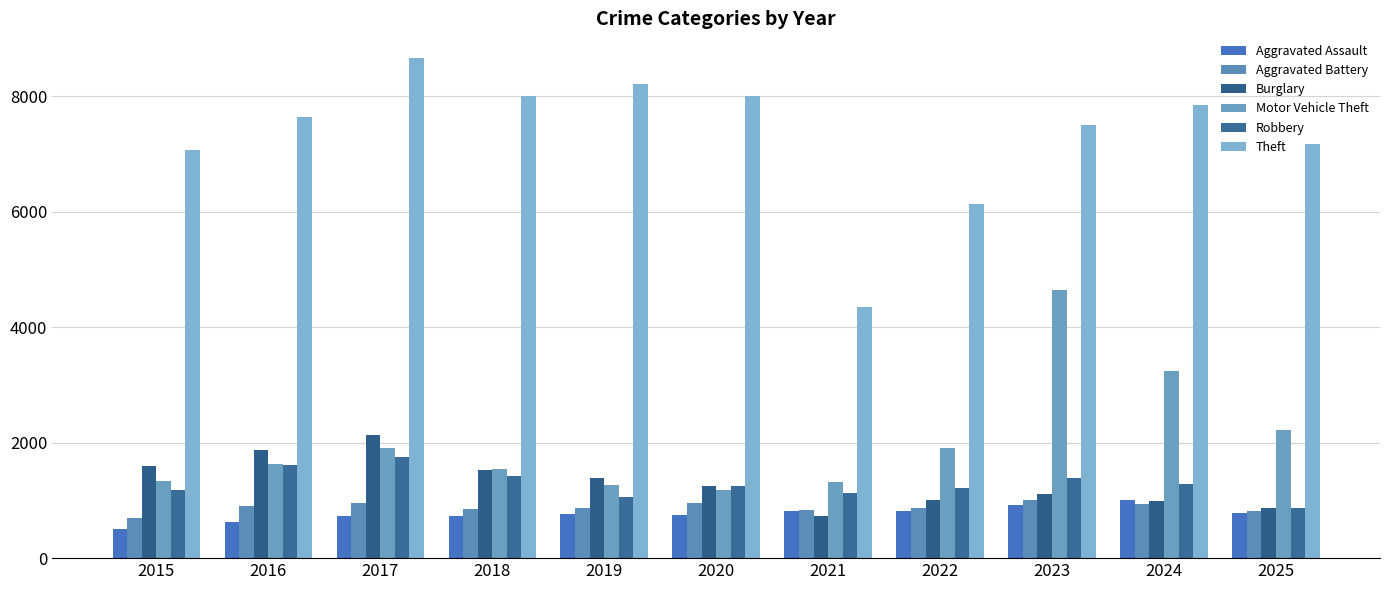

Which series has the widest spread of values?

Theft